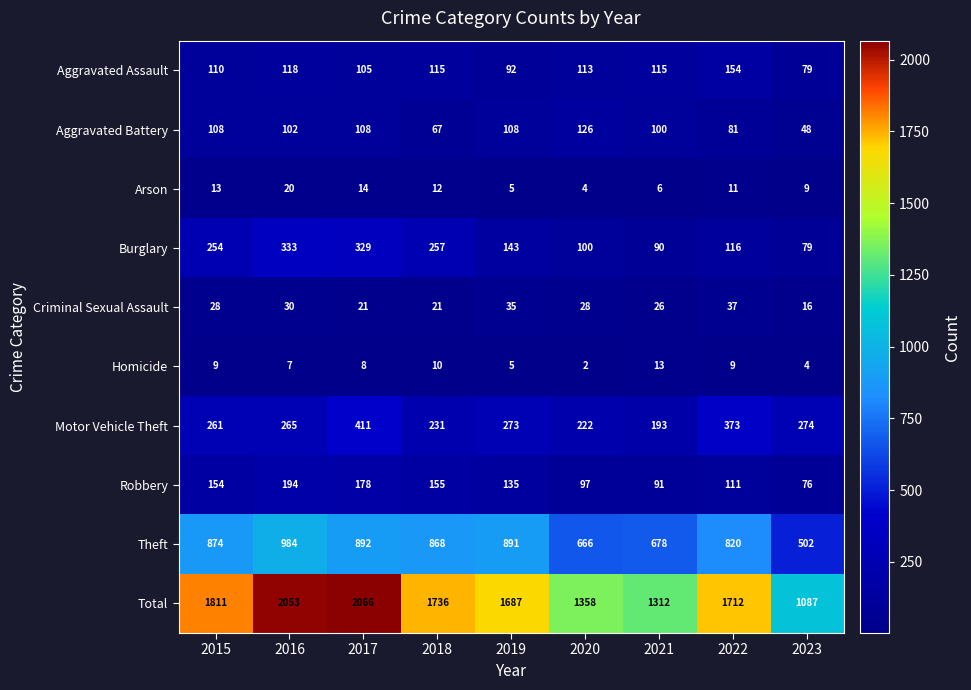

At how many categories does at least one series exceed 2031?

2